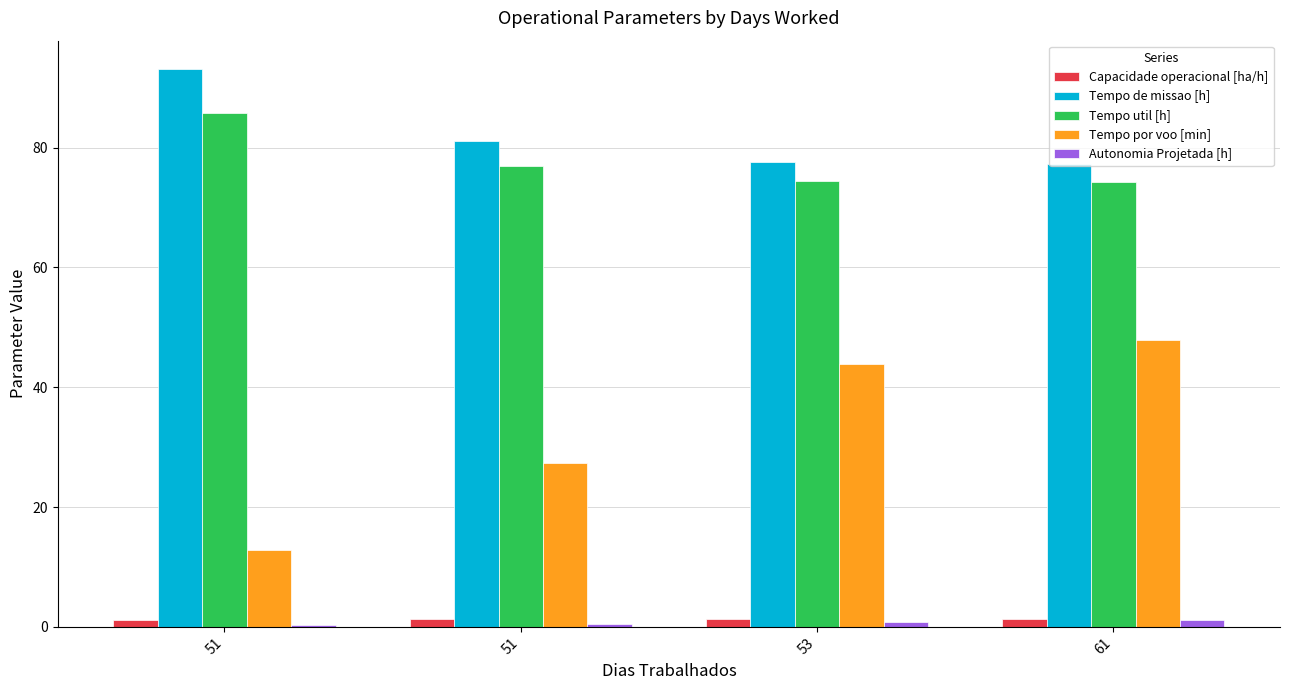

Which label corresponds to the largest value in the chart?

51